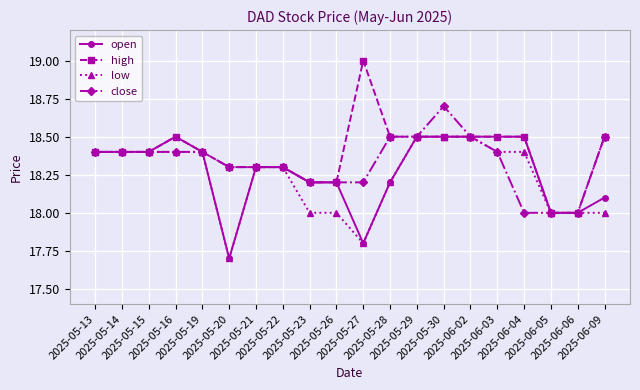

How many categories are shown in the chart?

20